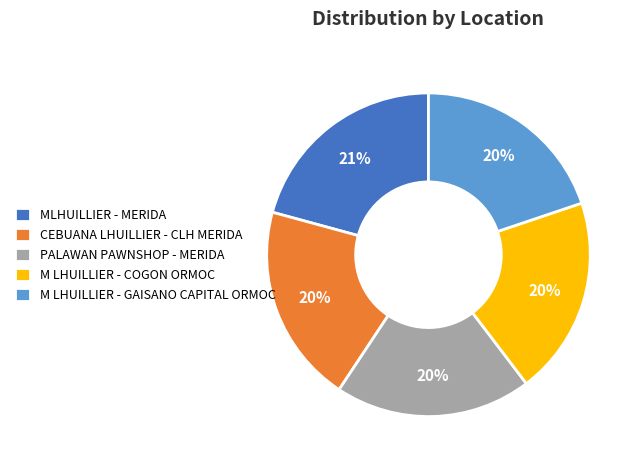

The PALAWAN PAWNSHOP - MERIDA slice represents 20% of the pie. True or false?

True